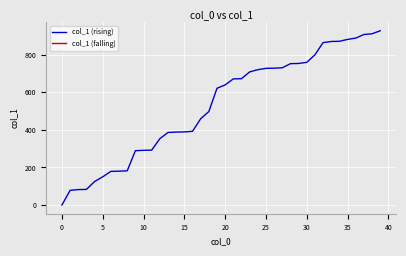

How many data points are above 639?

19